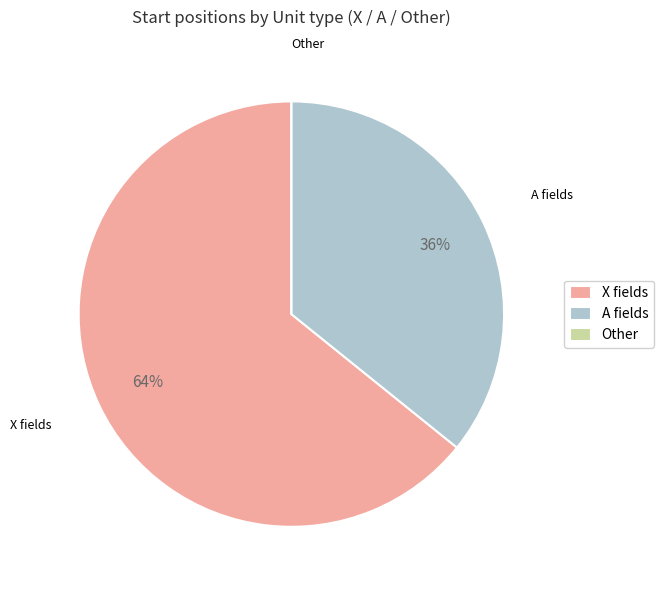

To the nearest percent, what is the combined percentage of X fields and A fields?

100%